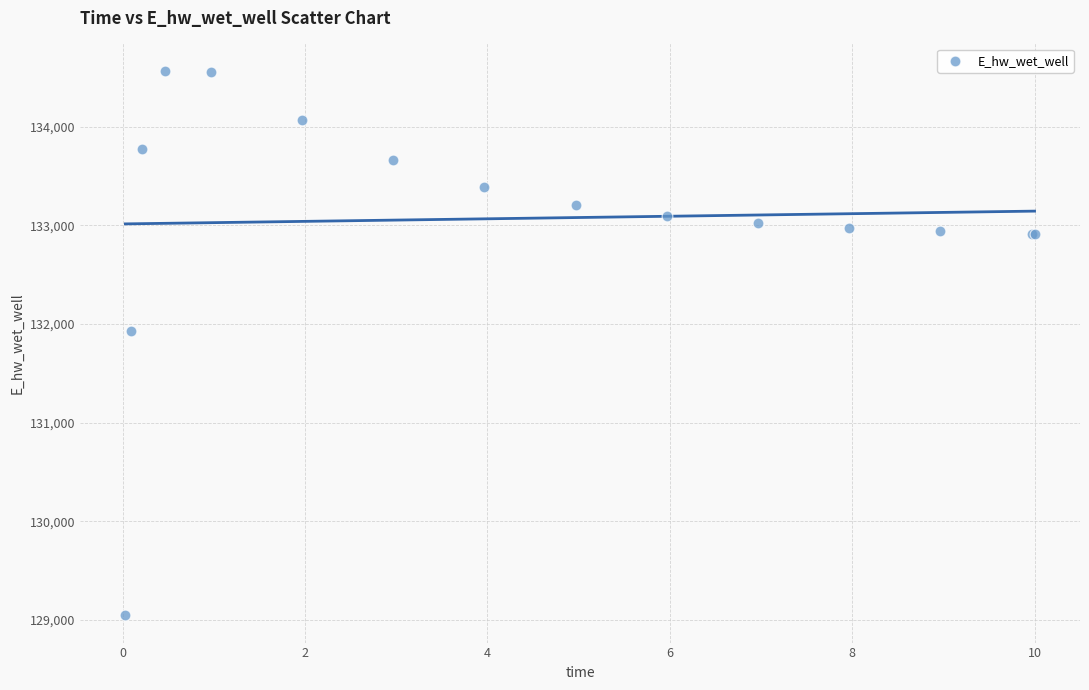

What Y value in the scatter plot is closest to 131806?

131926.4